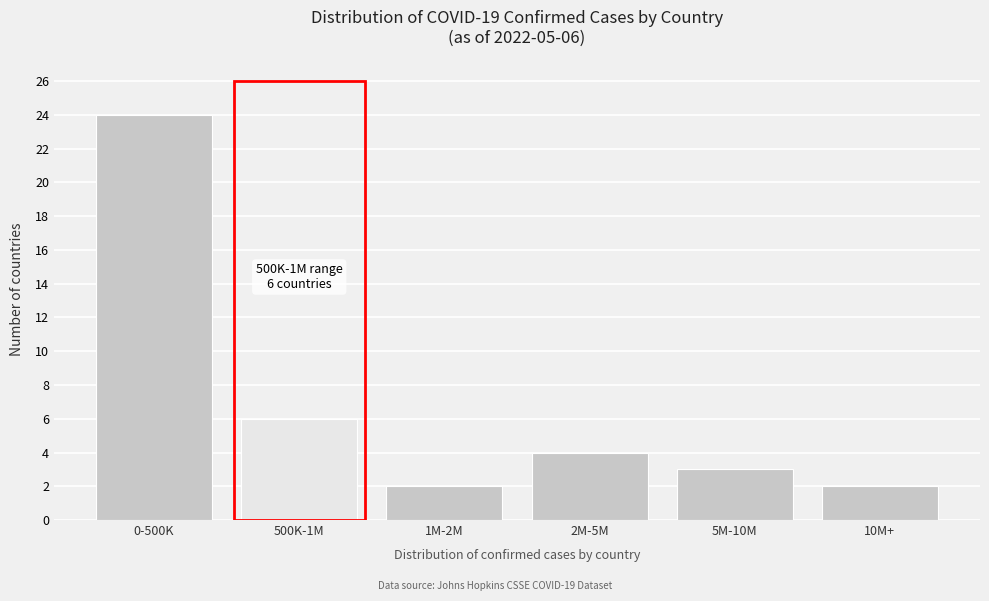

Reading left to right, transcribe all the data shown in this chart.

24	6	2	4	3	2